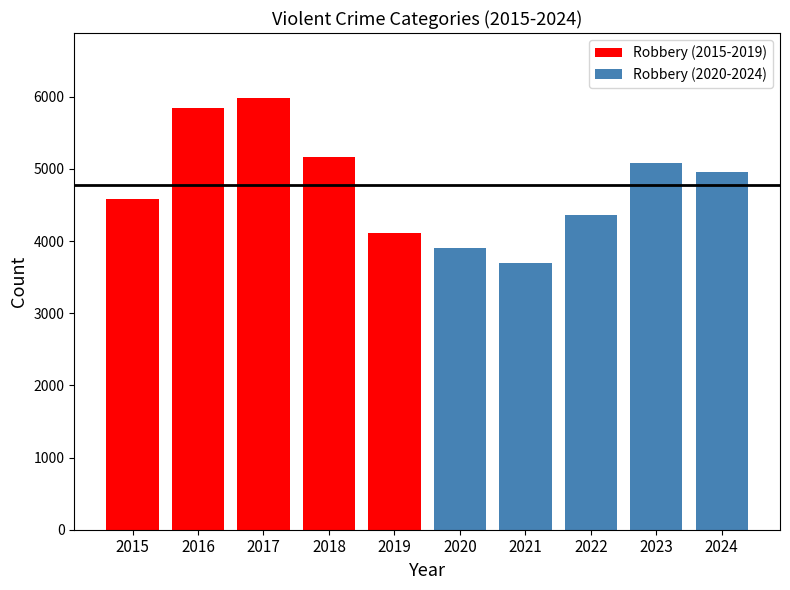

What is the value of the Robbery (2020-2024) bar at the 5th from the left?

4951